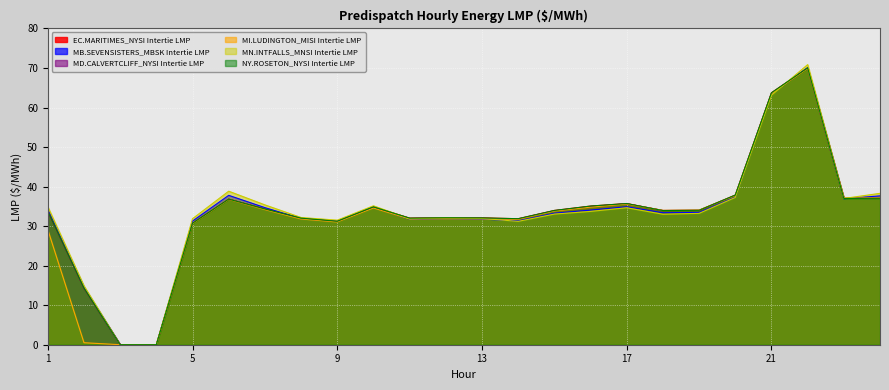

At which category does the chart reach its minimum across all series?

3